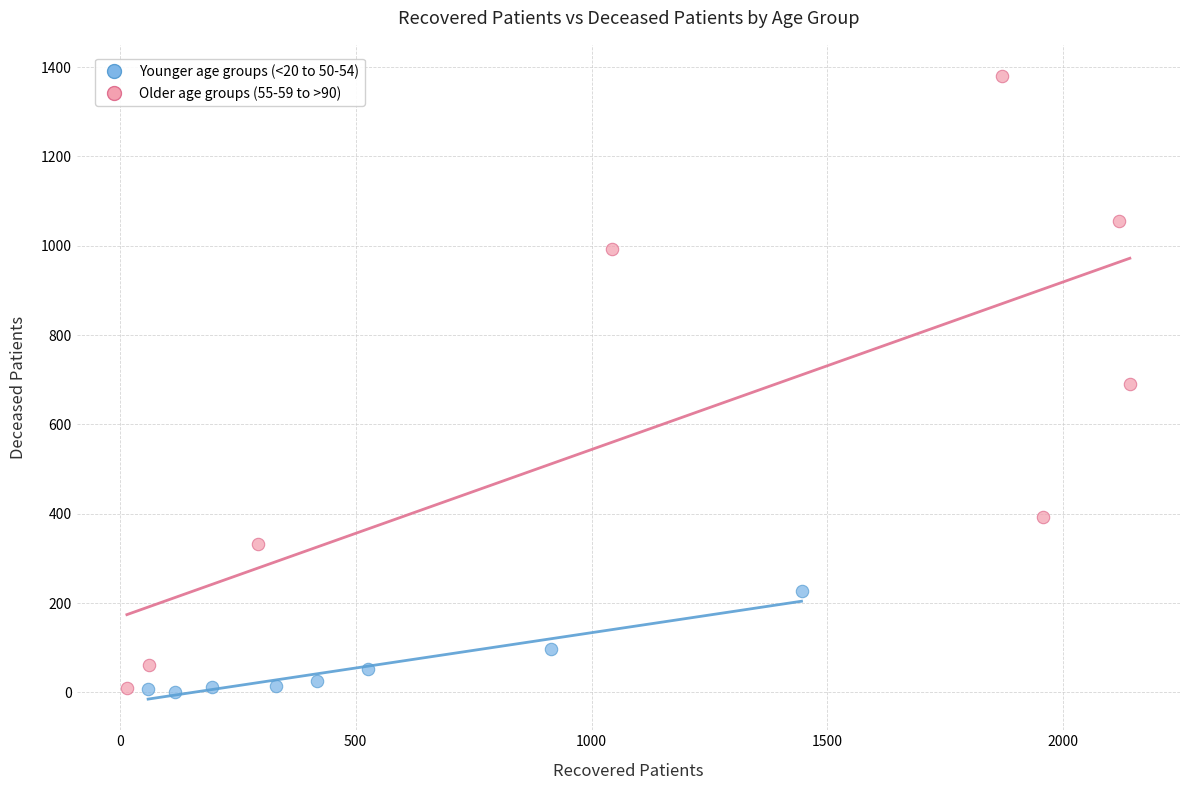

Which series has the largest Y range (max minus min)?

Older age groups (55-59 to >90)